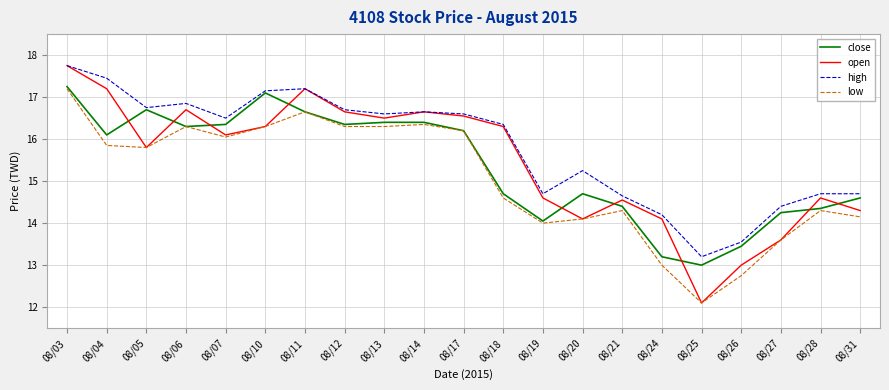

True or false: open has more than 2 points higher than both neighbors.

True